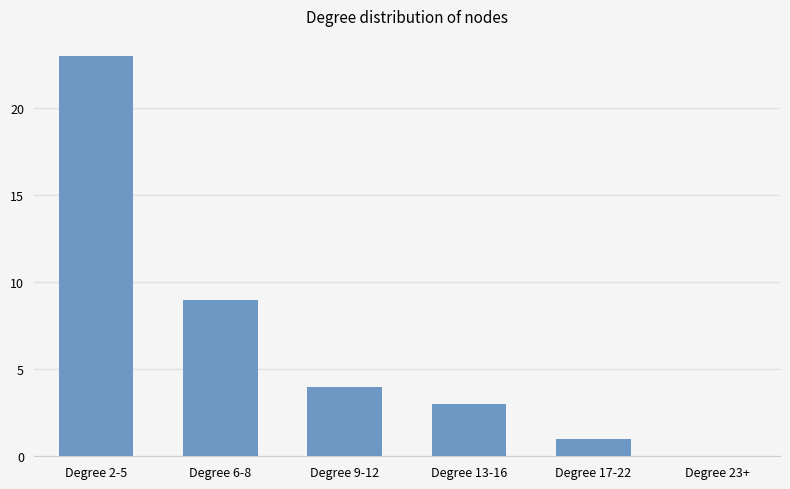

What is the sum of the values at Degree 13-16 and Degree 17-22?

4